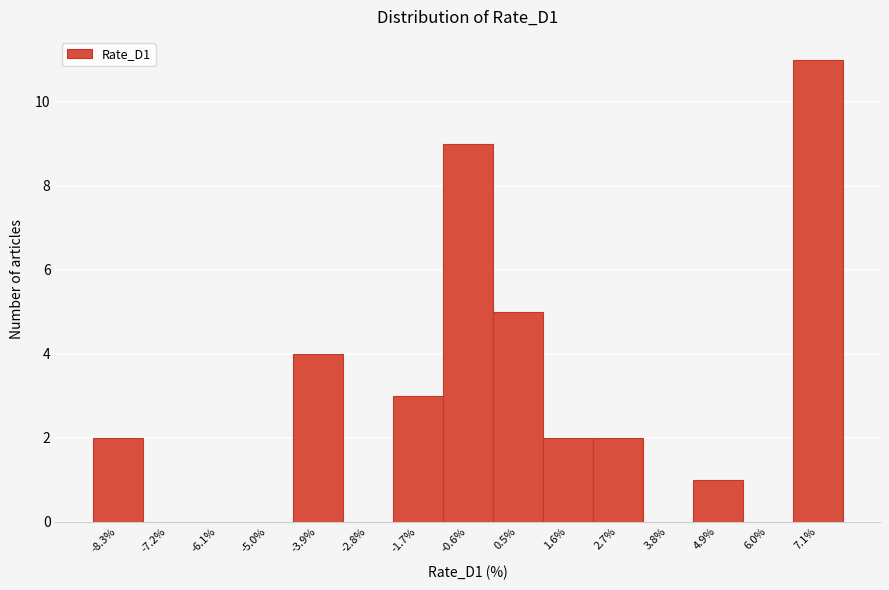

How tall is the bar that spans 0.0 to 1.0 on the x-axis? Neither the bar edges nor the heights are printed on the chart, so give them approximately, as read against the axes.

5